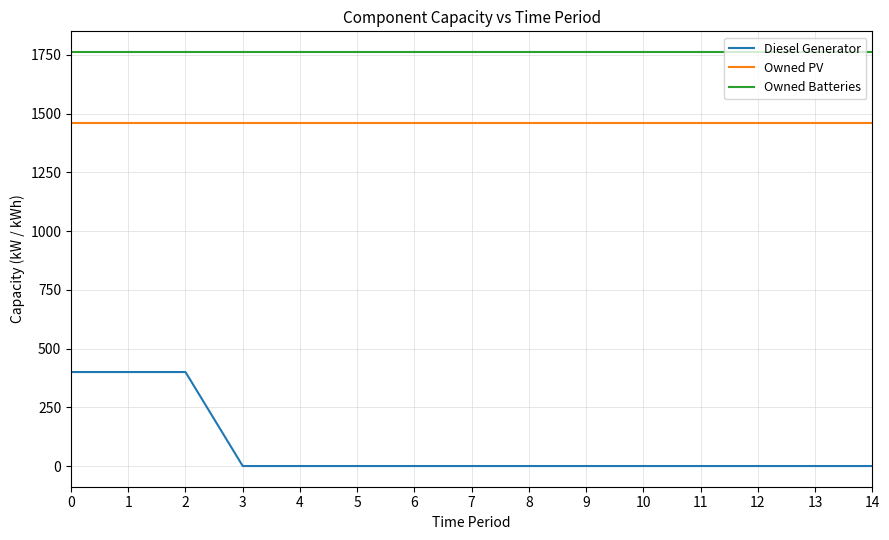

List the series in order of their peak value, lowest first.

Diesel Generator, Owned PV, Owned Batteries